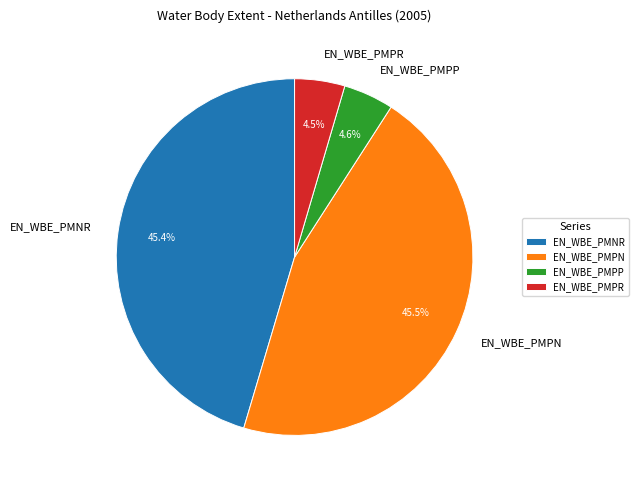

Between EN_WBE_PMPN and EN_WBE_PMPP, which is larger?

EN_WBE_PMPN